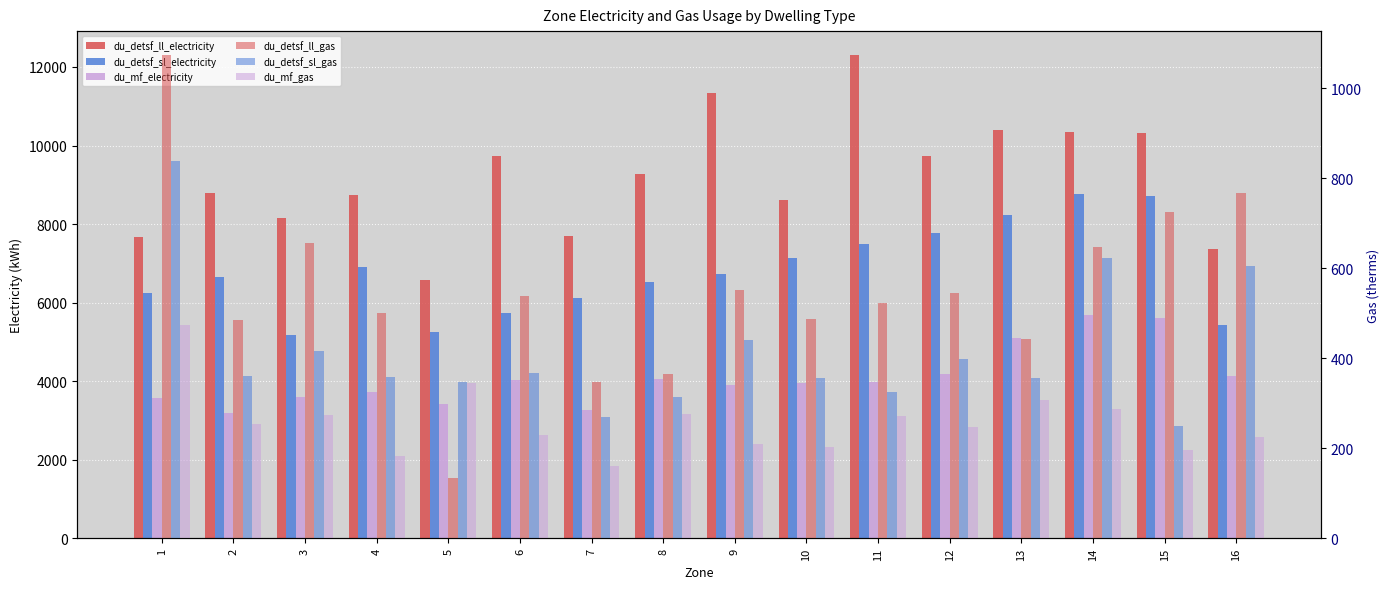

Which label corresponds to the smallest value in the chart?

5